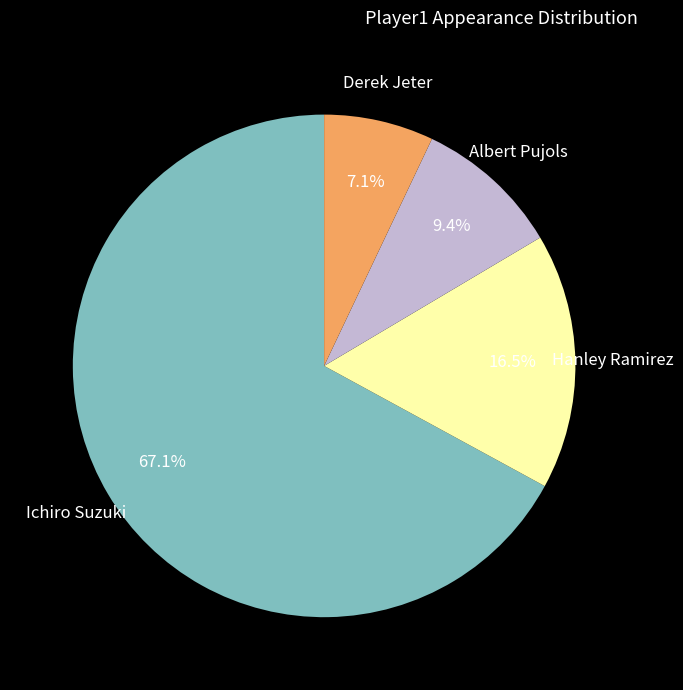

Is there a majority slice in this chart?

Yes